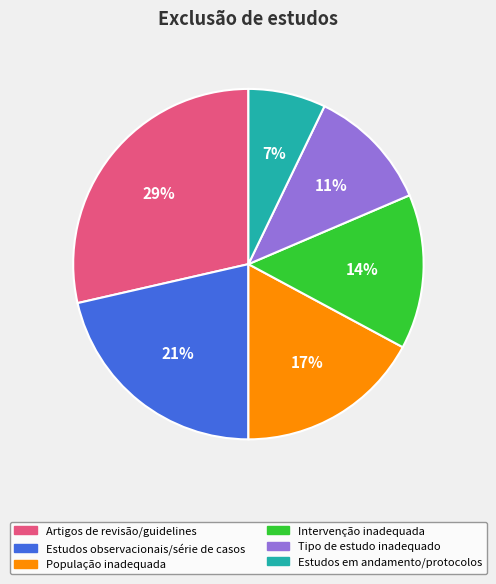

Does any single category account for the majority?

No